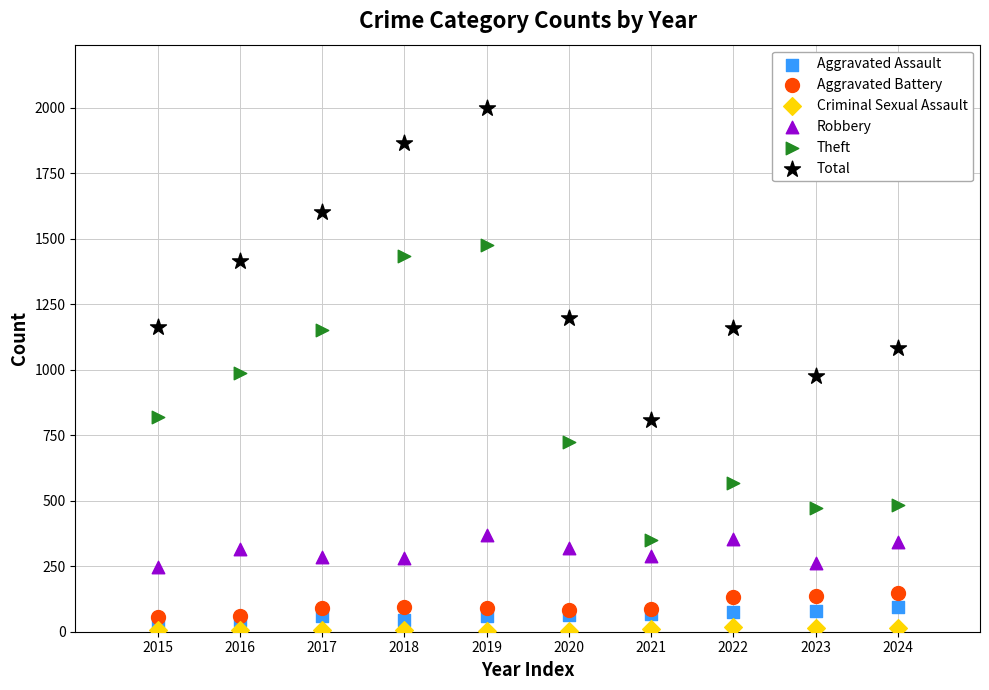

Which series reaches the minimum Y coordinate?

Criminal Sexual Assault